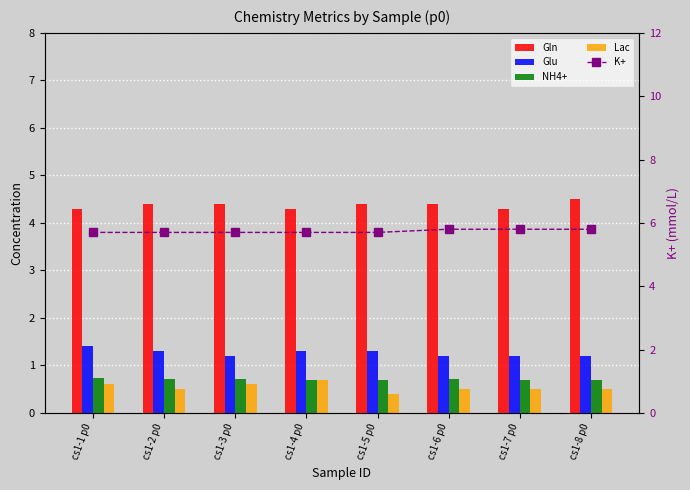

What is the average value of the Lac series?

0.5